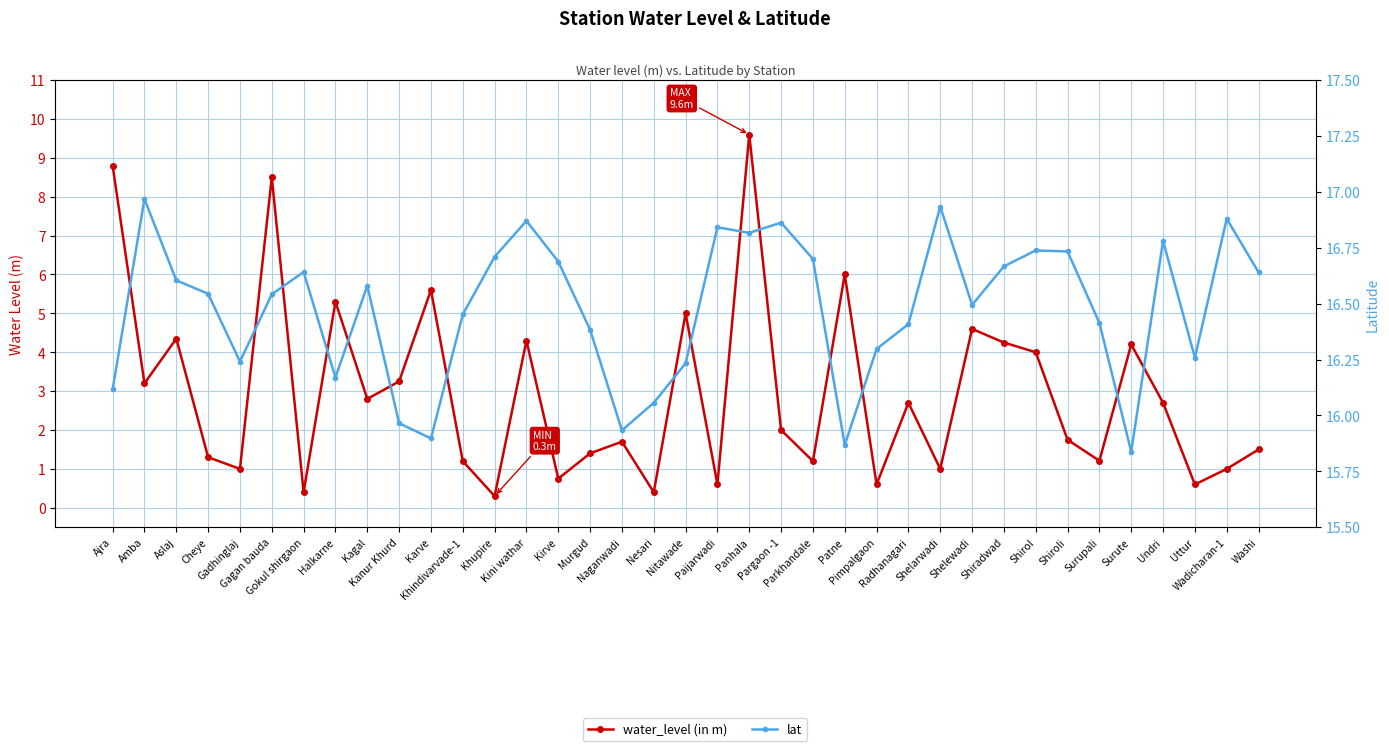

Between Gokul shirgaon and Undri, which is larger?

Undri